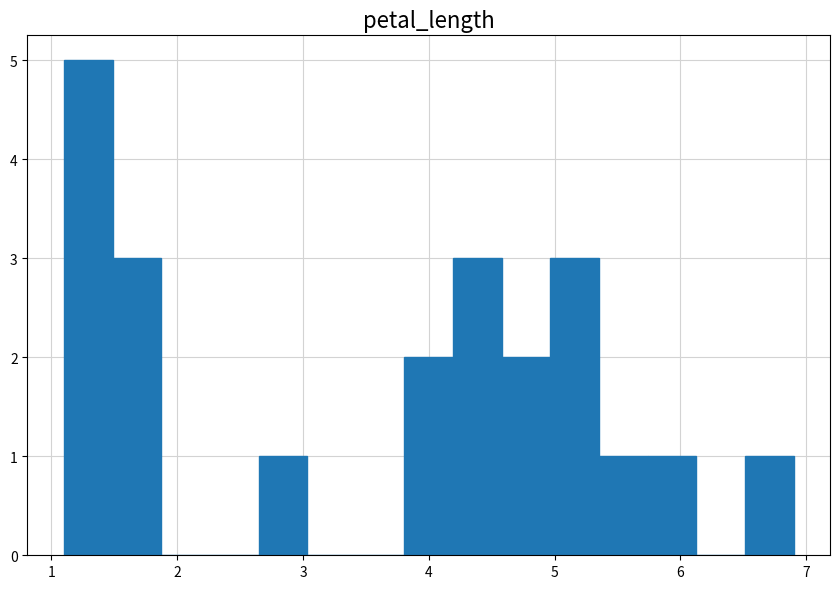

Around what value on the x-axis is the tallest bar? Give the approximate position of its centre, as read against the axis.

1.3